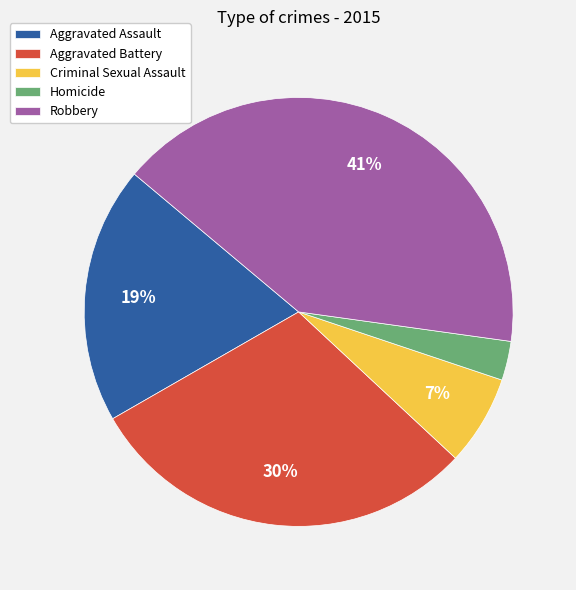

Which slice is the smallest?

Homicide